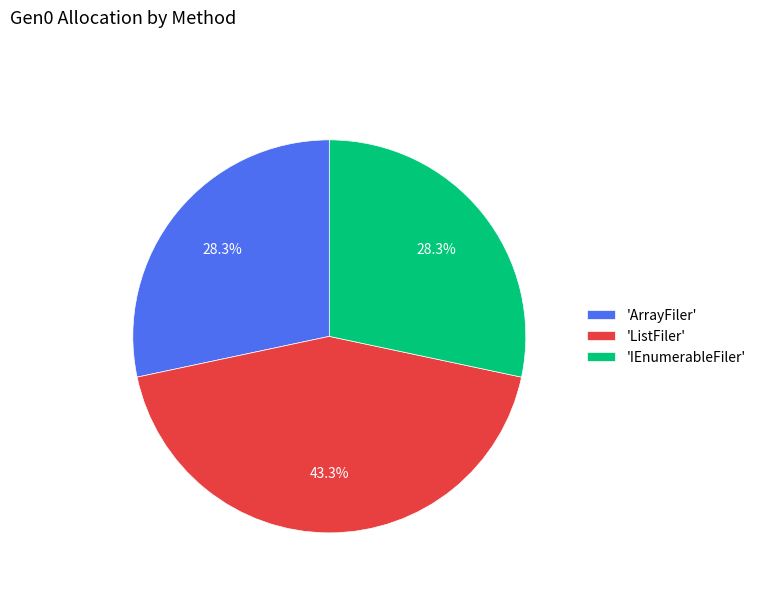

Which slice is the largest?

'ListFiler'